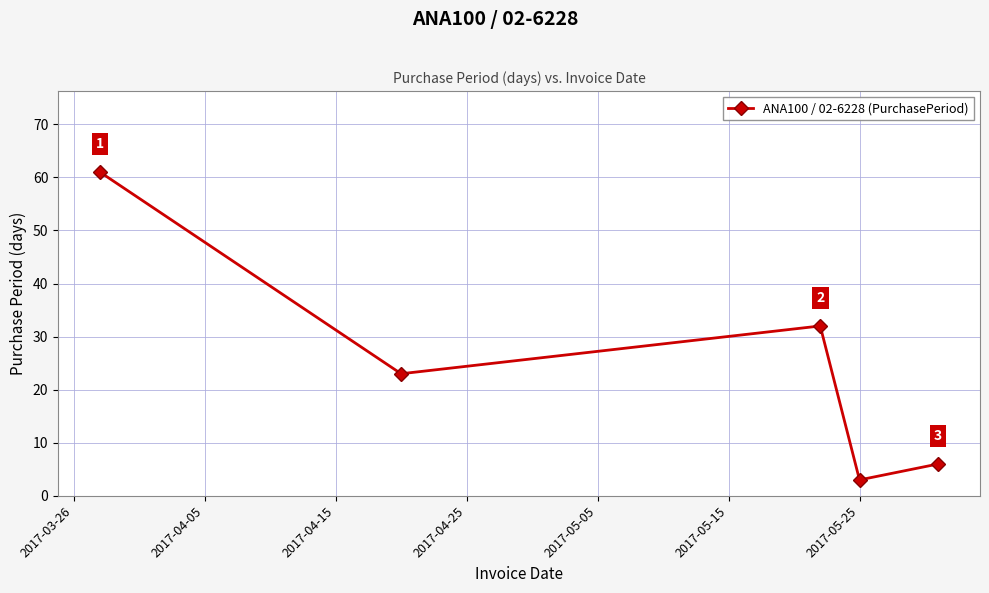

How many points are higher than both their immediate neighbors (excluding endpoints)?

1